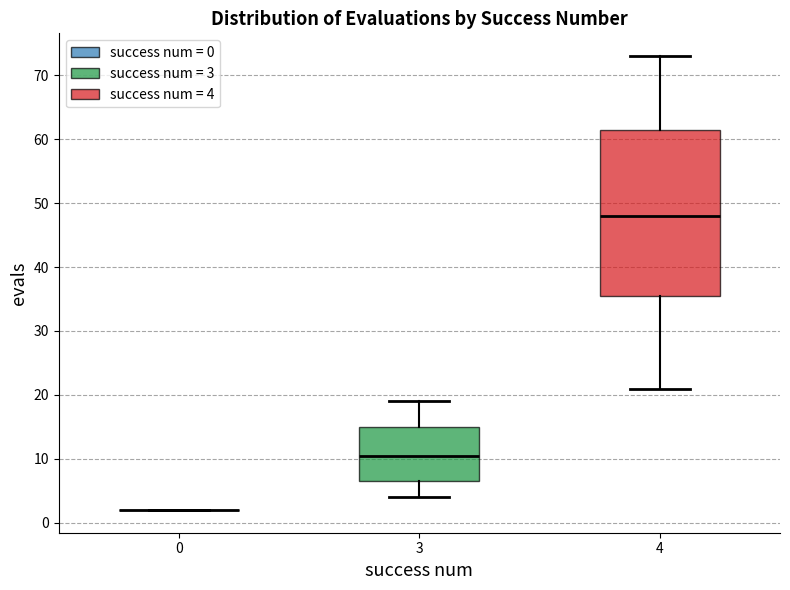

Reading left to right, transcribe this box plot: for each box, give where its median line is, the range the box spans, and where its two whiskers end, as read against the y-axis. The values are not printed on the chart, so give them approximately, as read against the axis.

0: box collapsed to a line at 2, whiskers 2 to 2
3: median 11, box 7 to 15, whiskers 4 to 19
4: median 48, box 36 to 62, whiskers 21 to 73